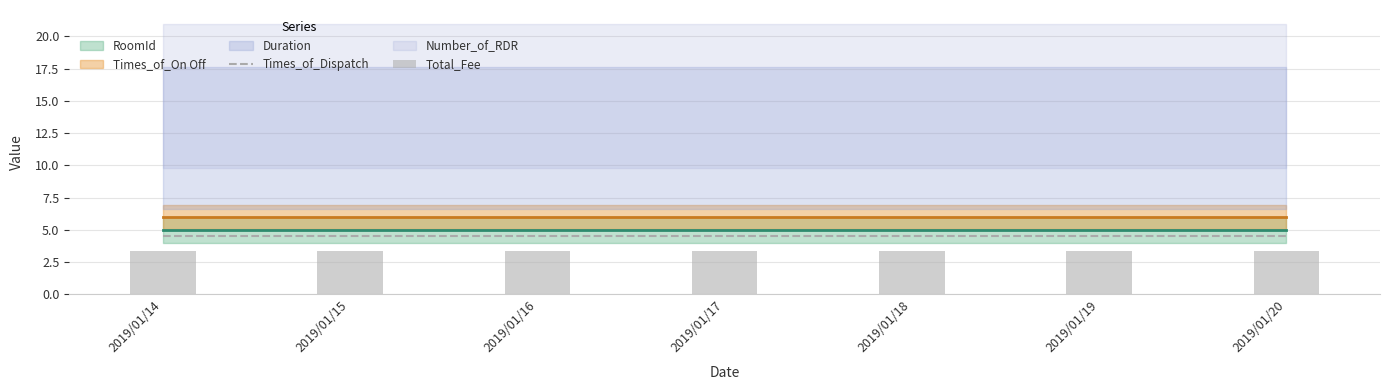

Where is Total_Fee nearest to the value 3?

2019/01/14